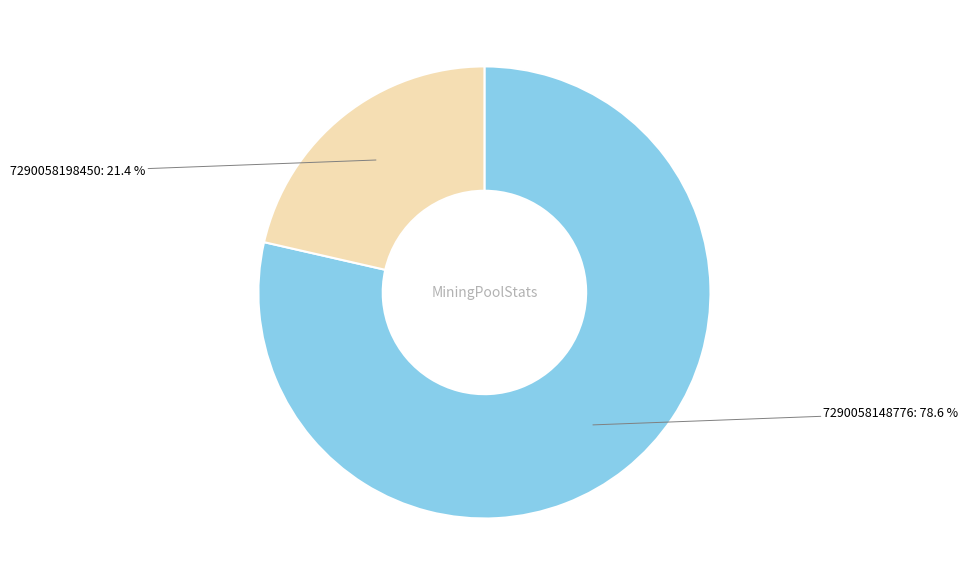

Which slice represents more than half of the pie?

7290058148776